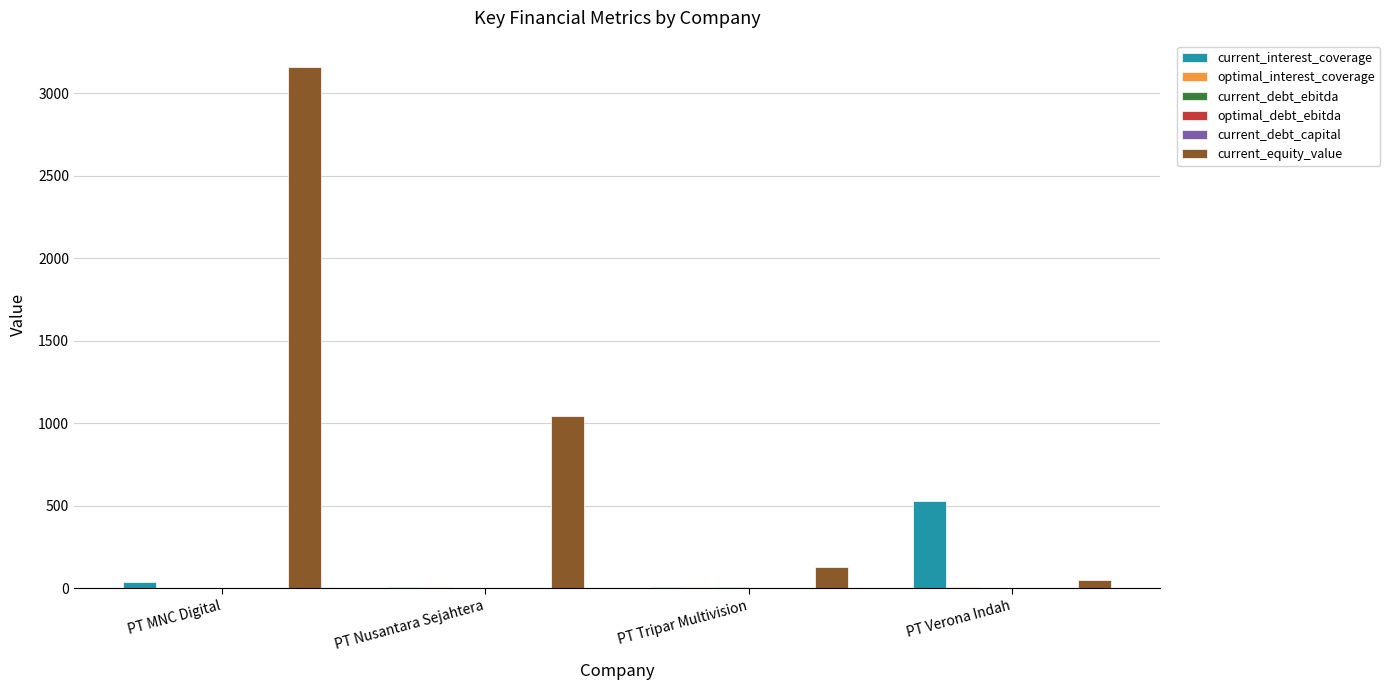

How many distinct data groups are displayed?

6